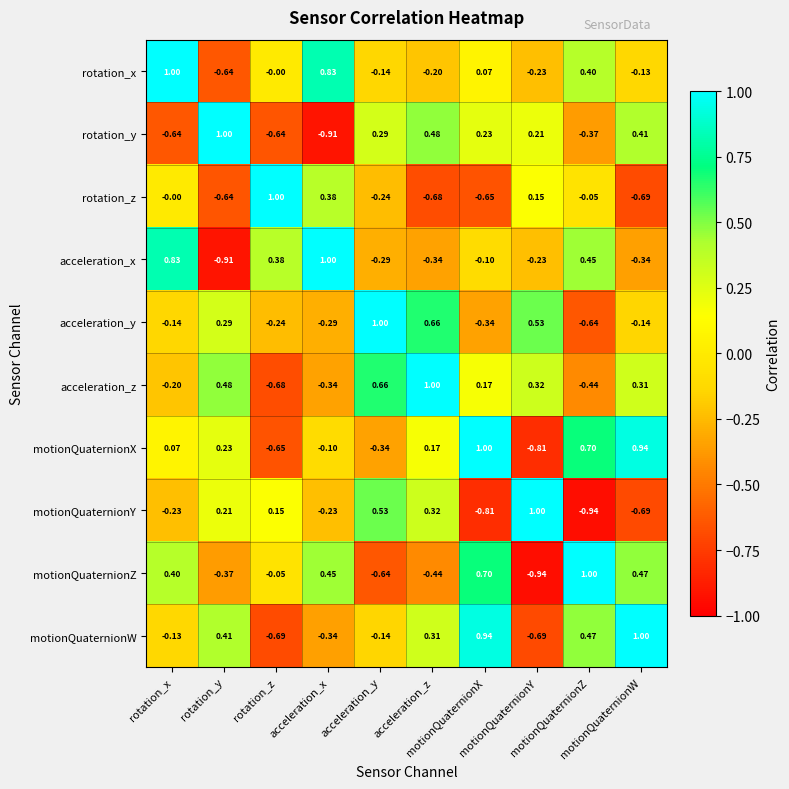

Rank the series at motionQuaternionX from highest to lowest value.

motionQuaternionX, motionQuaternionW, motionQuaternionZ, rotation_y, acceleration_z, rotation_x, acceleration_x, acceleration_y, rotation_z, motionQuaternionY